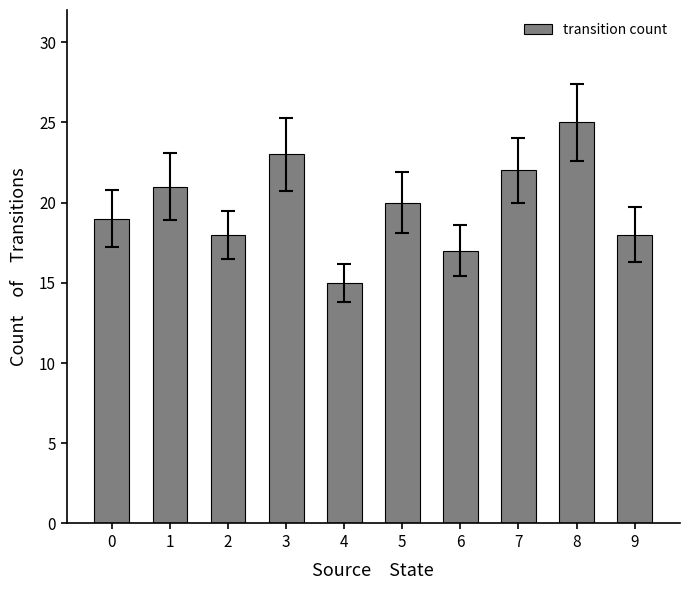

At which category does the chart reach its minimum across all series?

4